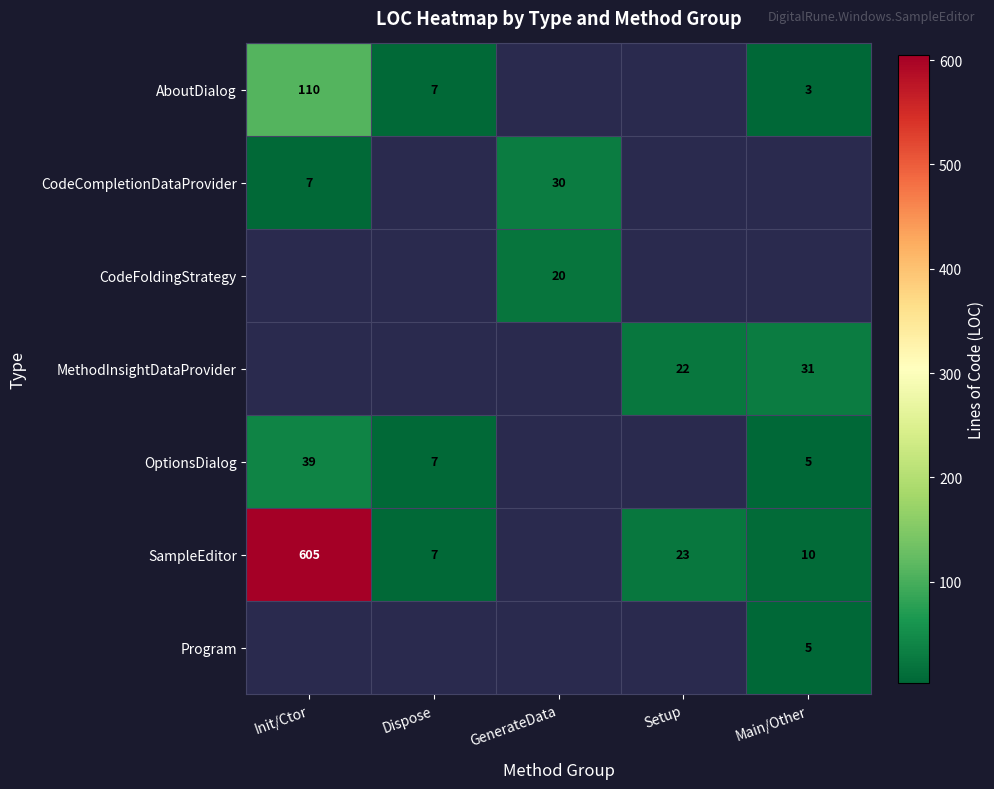

Which label corresponds to the smallest value in the chart?

Main/Other